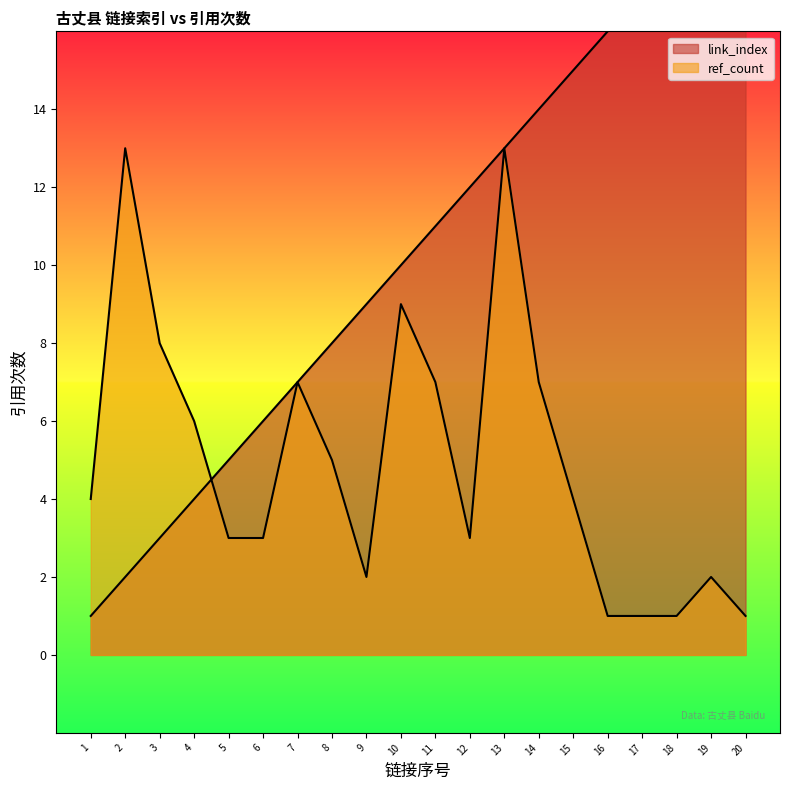

Which series ends up on top after the final intersection of link_index and ref_count?

link_index